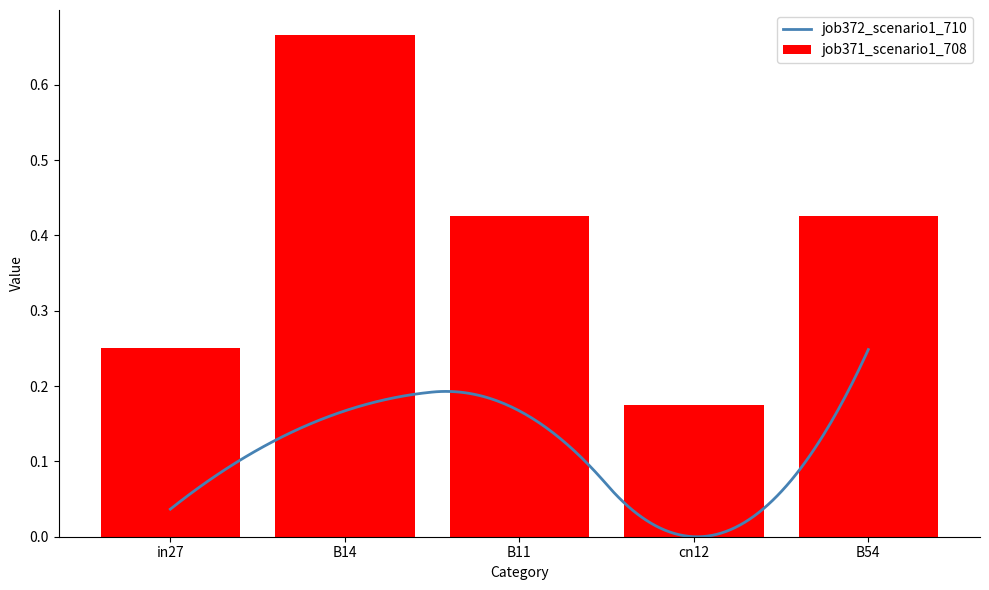

What is the smallest value displayed?

0.2